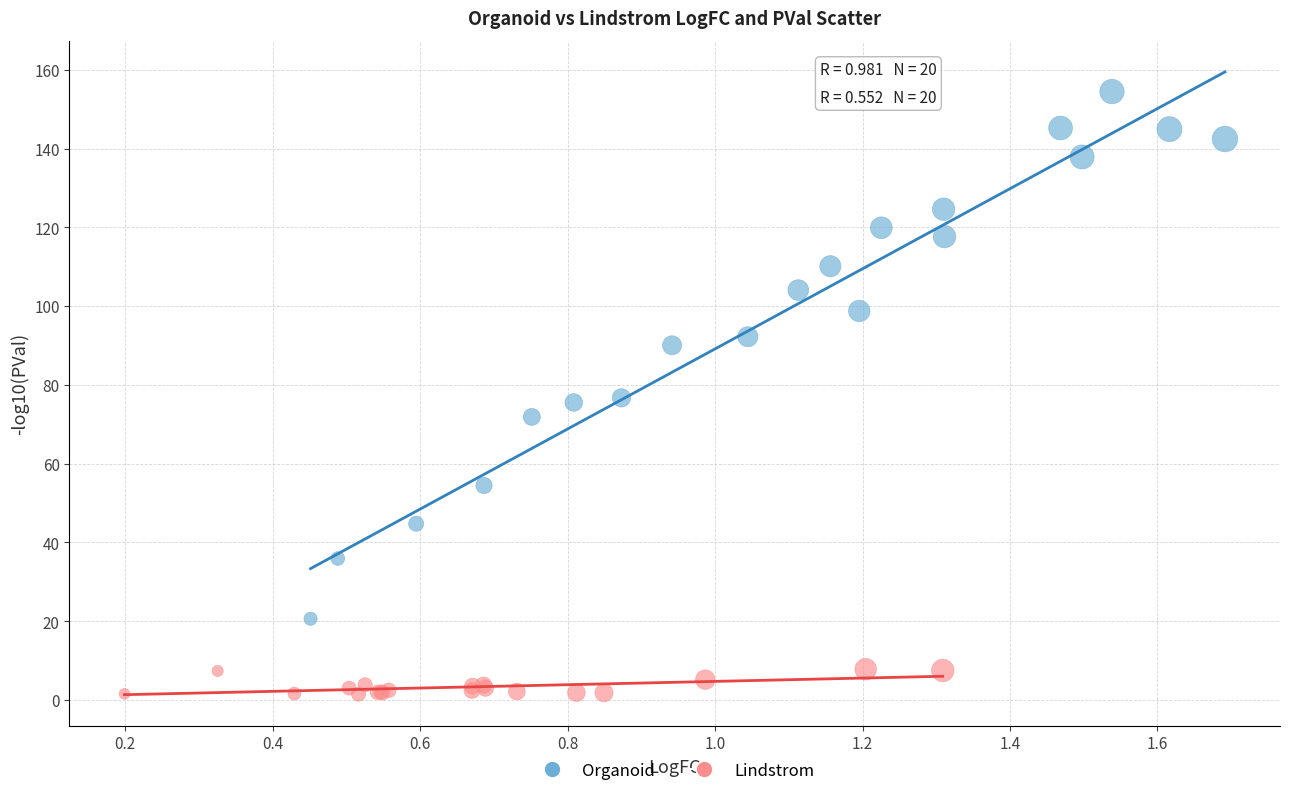

Which series contains the lowest Y value?

Lindstrom